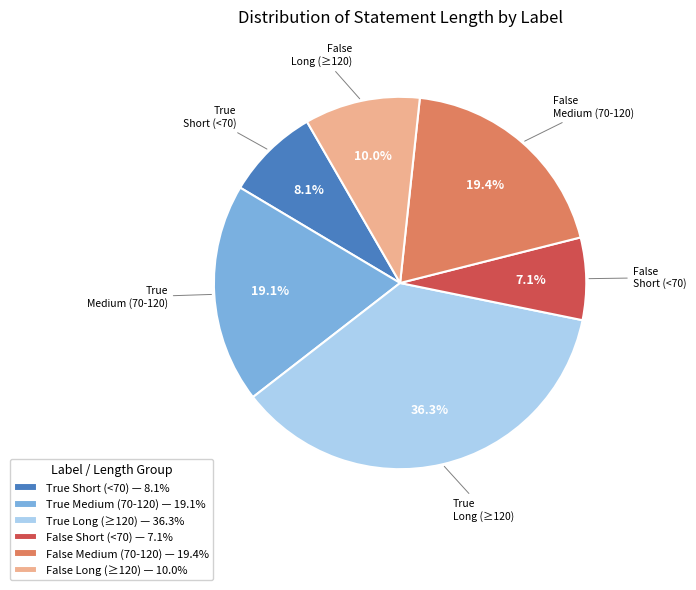

What percentage do True Long (≥120) — 36.3% and True Medium (70-120) — 19.1% together represent?

55.4%